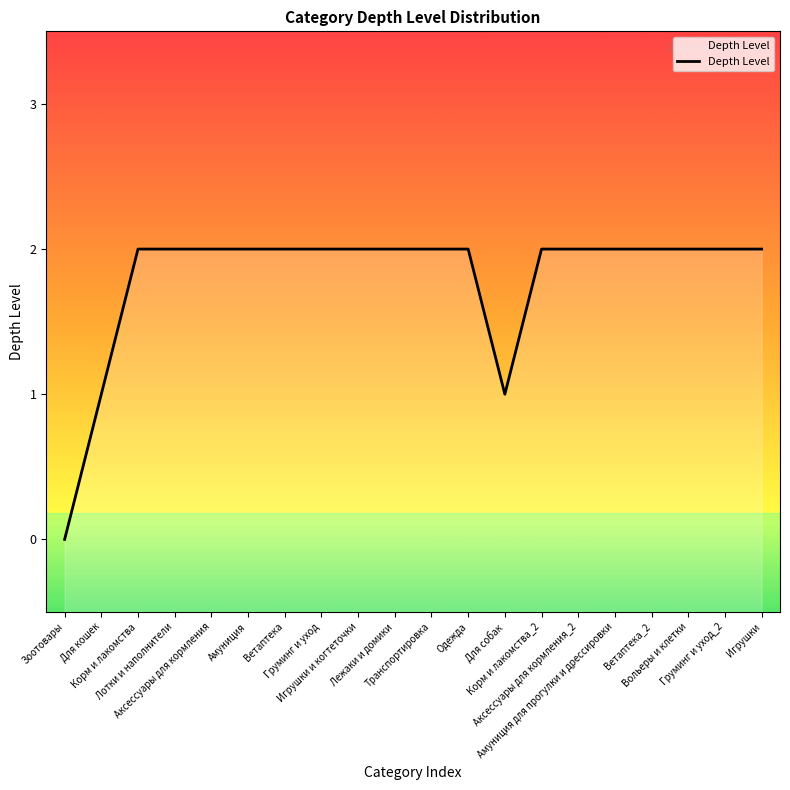

What is the approximate value at Корм и лакомства?

2